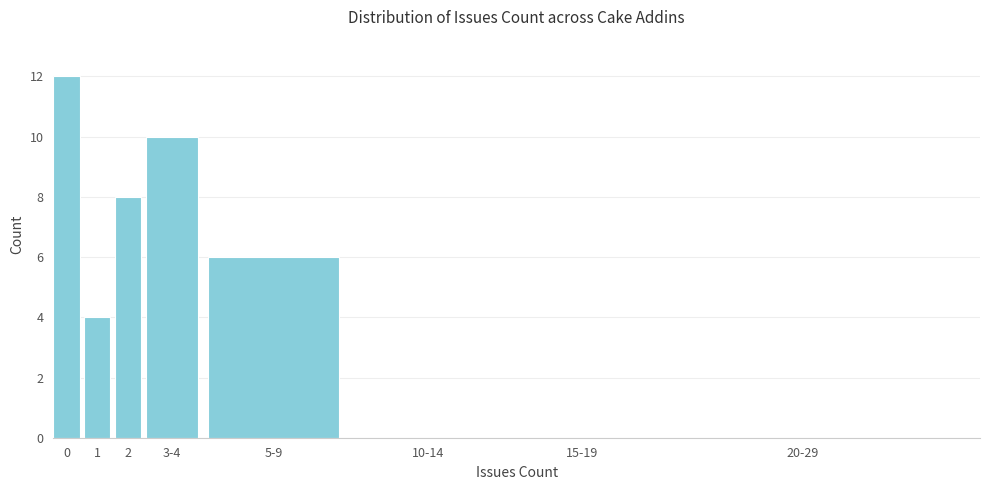

Reading left to right, list all the values displayed in this chart.

0=12	1=4	2=8	3-4=10	5-9=6	10-14=0	15-19=0	20-29=0